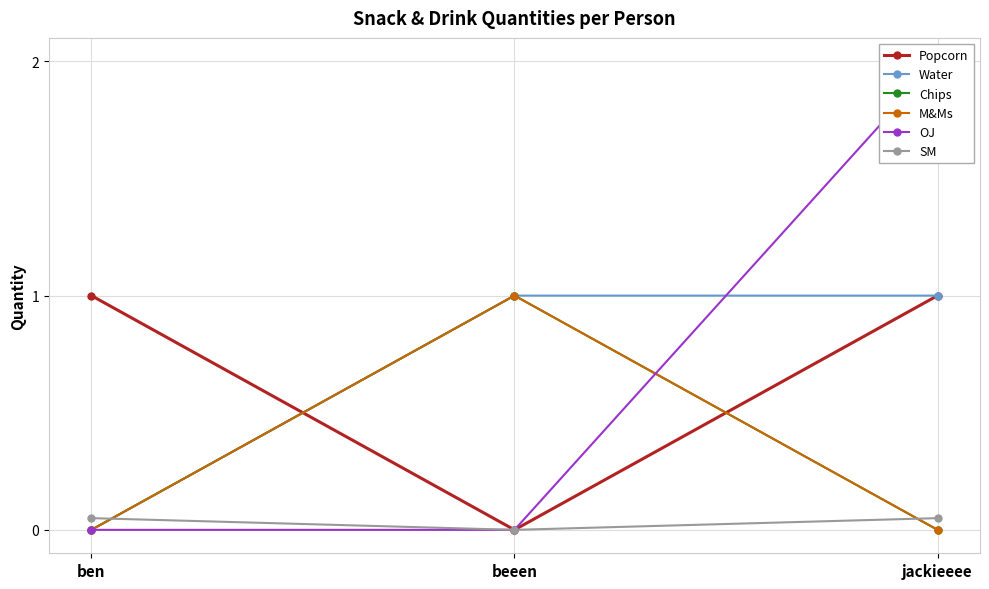

What is the difference between the Chips values at beeen and ben?

1.0